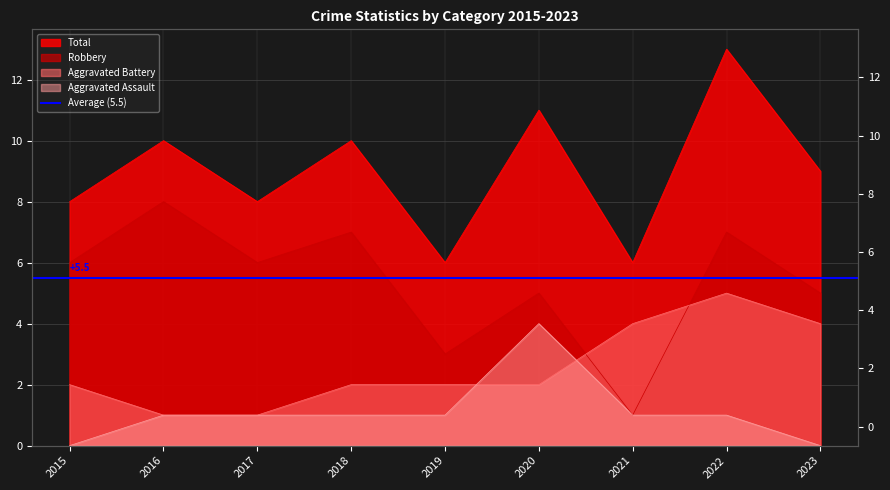

Reading left to right, what are all the values shown in this chart?

Aggravated Assault: 2015=0	2016=1	2017=1	2018=1	2019=1	2020=4	2021=1	2022=1	2023=0
Aggravated Battery: 2015=2	2016=1	2017=1	2018=2	2019=2	2020=2	2021=4	2022=5	2023=4
Robbery: 2015=6	2016=8	2017=6	2018=7	2019=3	2020=5	2021=1	2022=7	2023=5
Total: 2015=8	2016=10	2017=8	2018=10	2019=6	2020=11	2021=6	2022=13	2023=9